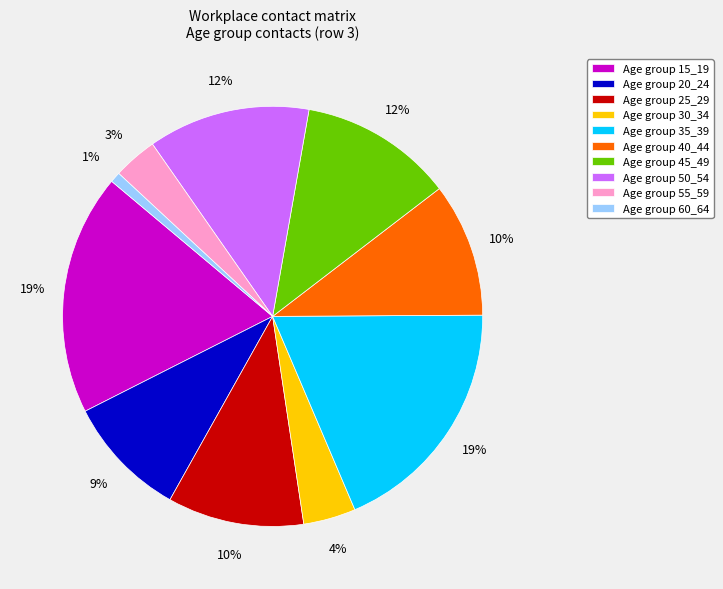

Does Age group 60_64 represent more than half of the total?

No